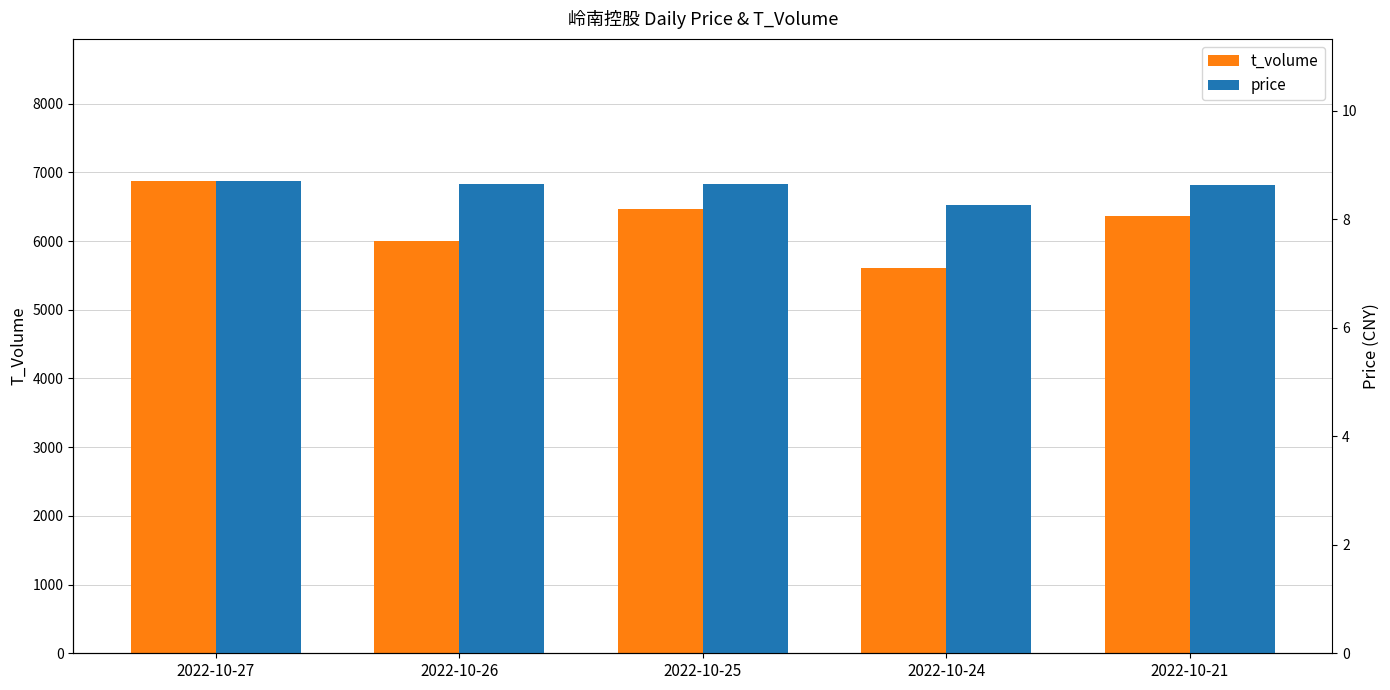

Rank the series by their maximum value, from lowest to highest.

price, t_volume